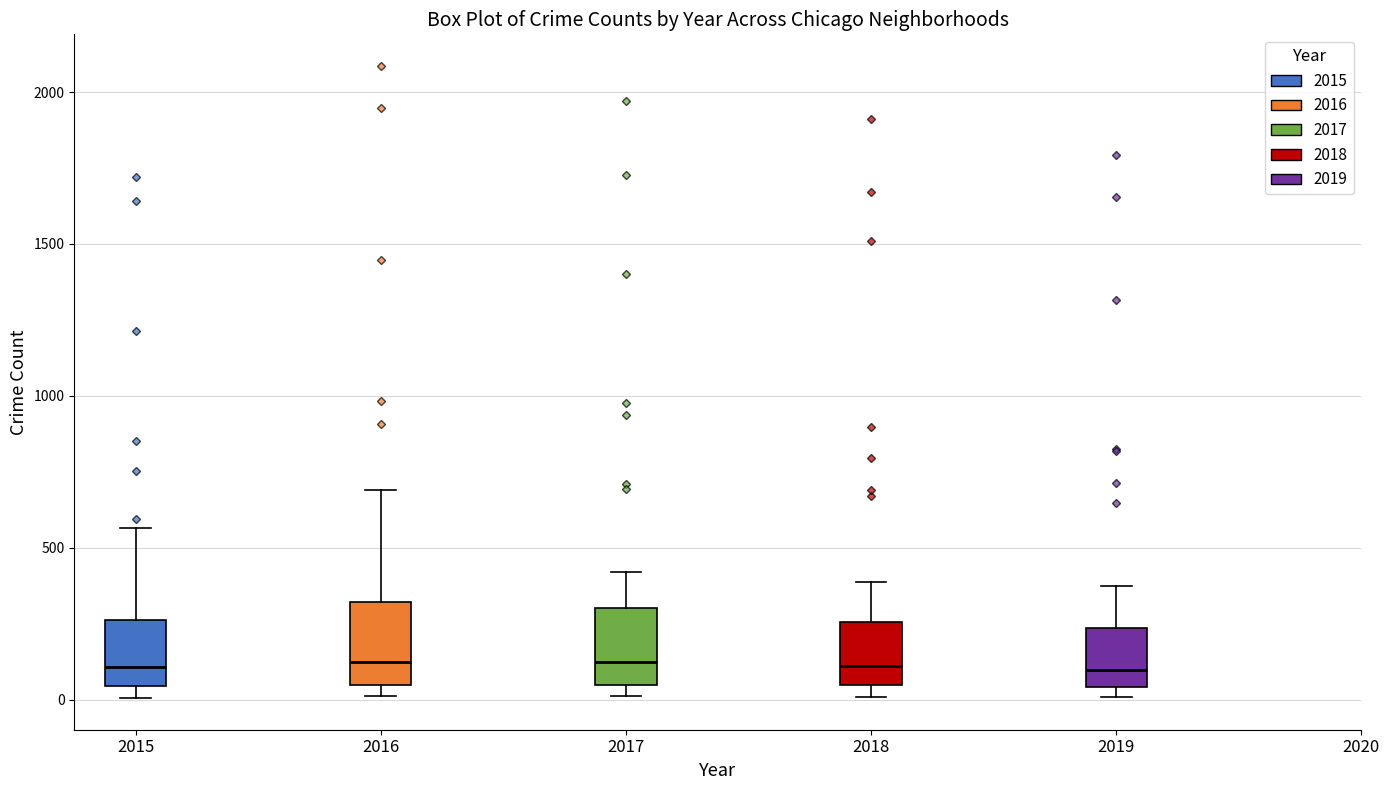

Reading left to right, read every box against the y-axis: the position of its median line, the range the box covers, and the ends of its whiskers. The values are not printed on the chart, so give them approximately, as read against the axis.

2015: median 100, box 50 to 250, whiskers 0 to 550
2016: median 150, box 50 to 300, whiskers 0 to 700
2017: median 100, box 50 to 300, whiskers 0 to 400
2018: median 100, box 50 to 250, whiskers 0 to 400
2019: median 100, box 50 to 250, whiskers 0 to 400